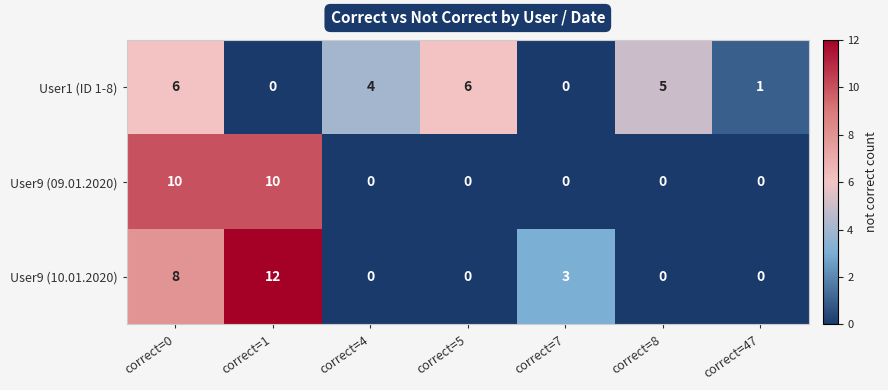

The User1 (ID 1-8) series shows 1 at correct=47. True or false?

True